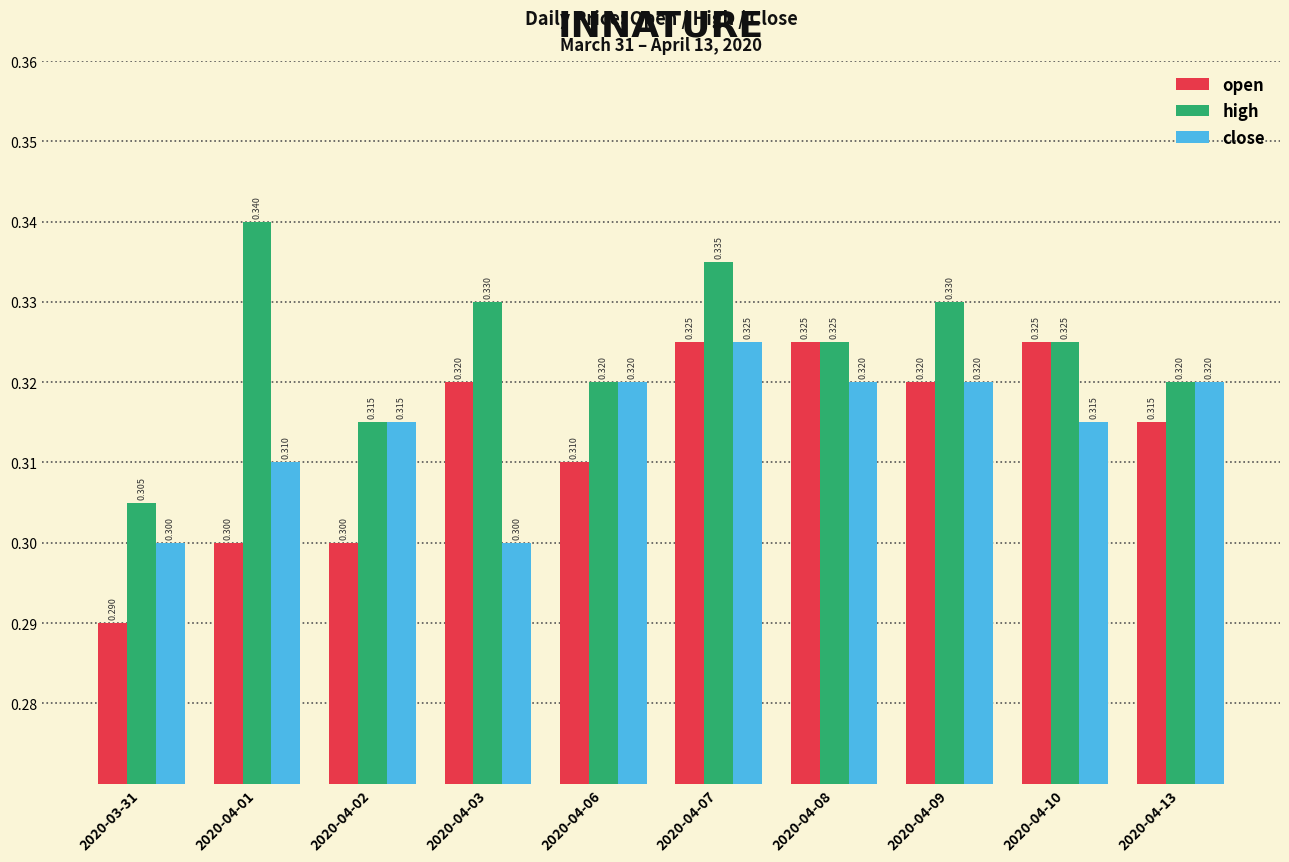

Is the value of close at 2020-04-07 greater than the value of open at 2020-04-03?

Yes